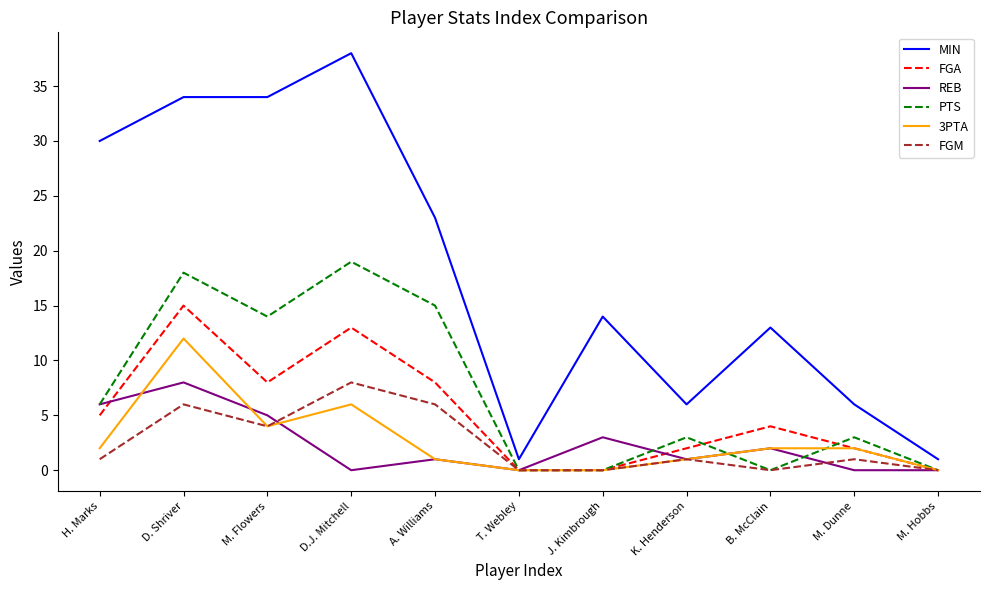

Reading left to right, list all the values displayed in this chart.

MIN: H. Marks=30	D. Shriver=34	M. Flowers=34	D.J. Mitchell=38	A. Williams=23	T. Webley=1	J. Kimbrough=14	K. Henderson=6	B. McClain=13	M. Dunne=6	M. Hobbs=1
FGA: H. Marks=5	D. Shriver=15	M. Flowers=8	D.J. Mitchell=13	A. Williams=8	T. Webley=0	J. Kimbrough=0	K. Henderson=2	B. McClain=4	M. Dunne=2	M. Hobbs=0
REB: H. Marks=6	D. Shriver=8	M. Flowers=5	D.J. Mitchell=0	A. Williams=1	T. Webley=0	J. Kimbrough=3	K. Henderson=1	B. McClain=2	M. Dunne=0	M. Hobbs=0
PTS: H. Marks=6	D. Shriver=18	M. Flowers=14	D.J. Mitchell=19	A. Williams=15	T. Webley=0	J. Kimbrough=0	K. Henderson=3	B. McClain=0	M. Dunne=3	M. Hobbs=0
3PTA: H. Marks=2	D. Shriver=12	M. Flowers=4	D.J. Mitchell=6	A. Williams=1	T. Webley=0	J. Kimbrough=0	K. Henderson=1	B. McClain=2	M. Dunne=2	M. Hobbs=0
FGM: H. Marks=1	D. Shriver=6	M. Flowers=4	D.J. Mitchell=8	A. Williams=6	T. Webley=0	J. Kimbrough=0	K. Henderson=1	B. McClain=0	M. Dunne=1	M. Hobbs=0